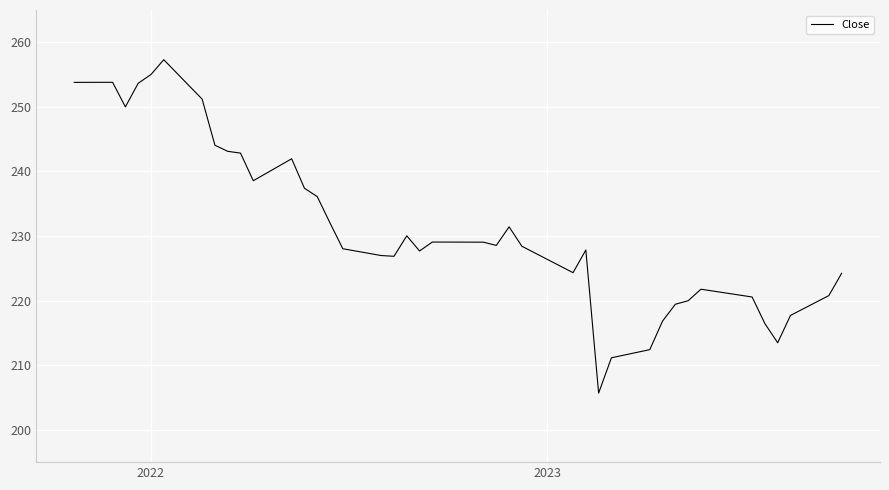

What is the difference between the maximum and second lowest values?

46.1